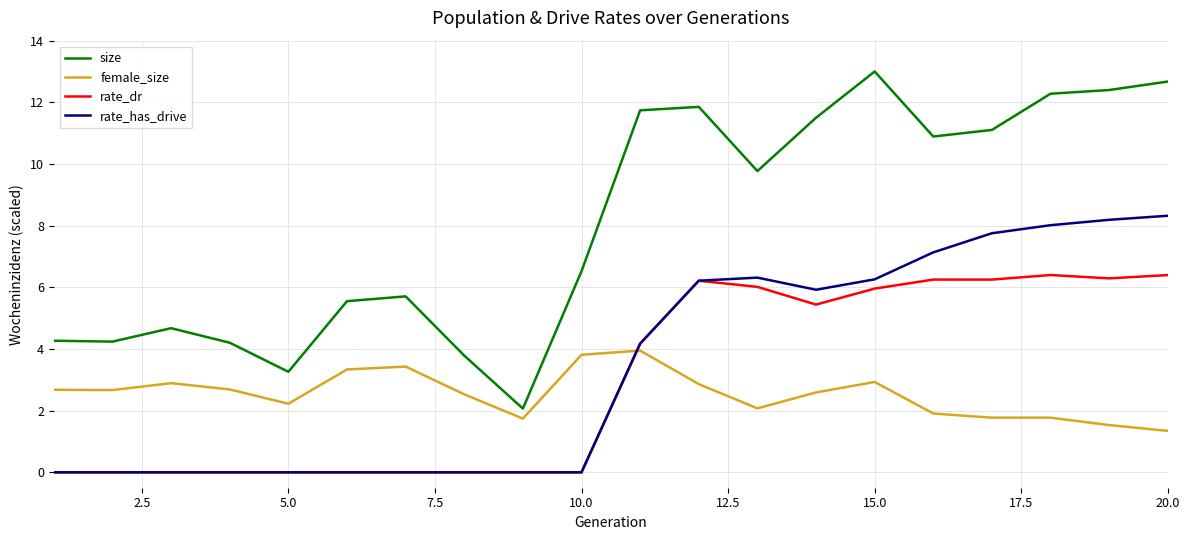

True or false: rate_dr and size intersect in this chart.

False